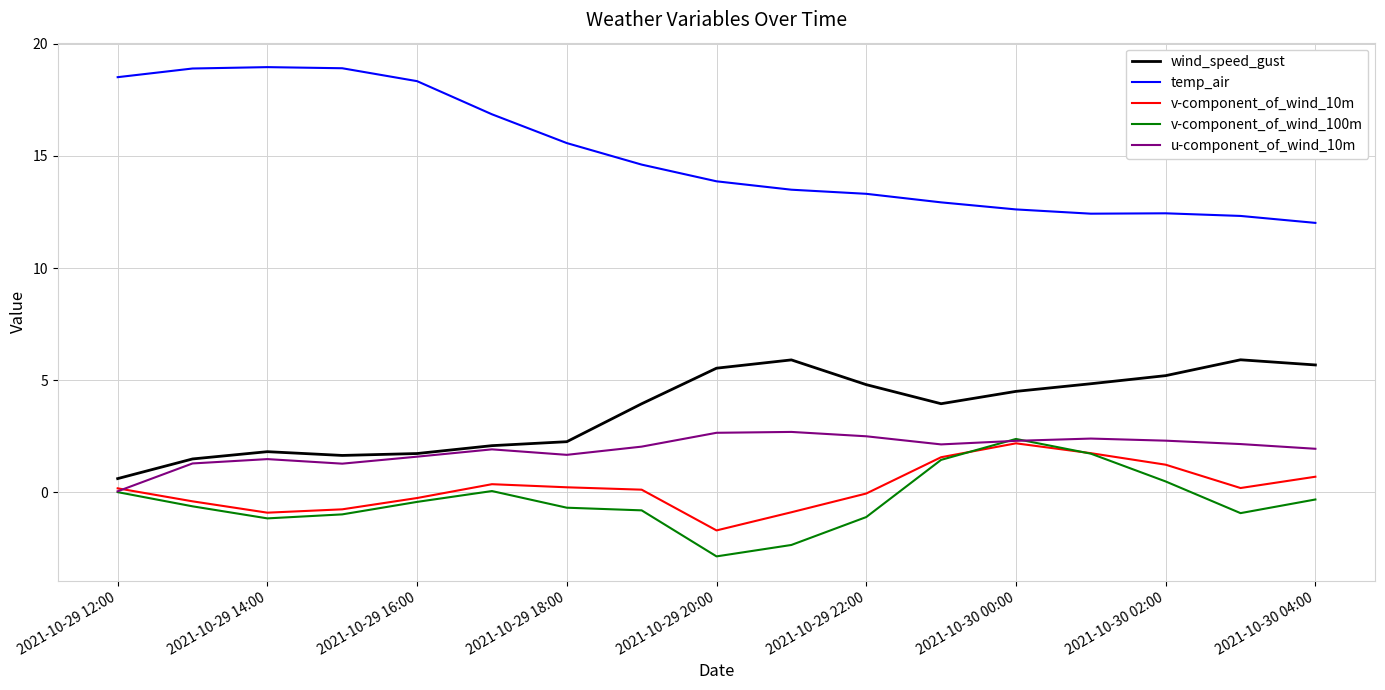

True or false: wind_speed_gust has more than 1 points higher than both neighbors.

True